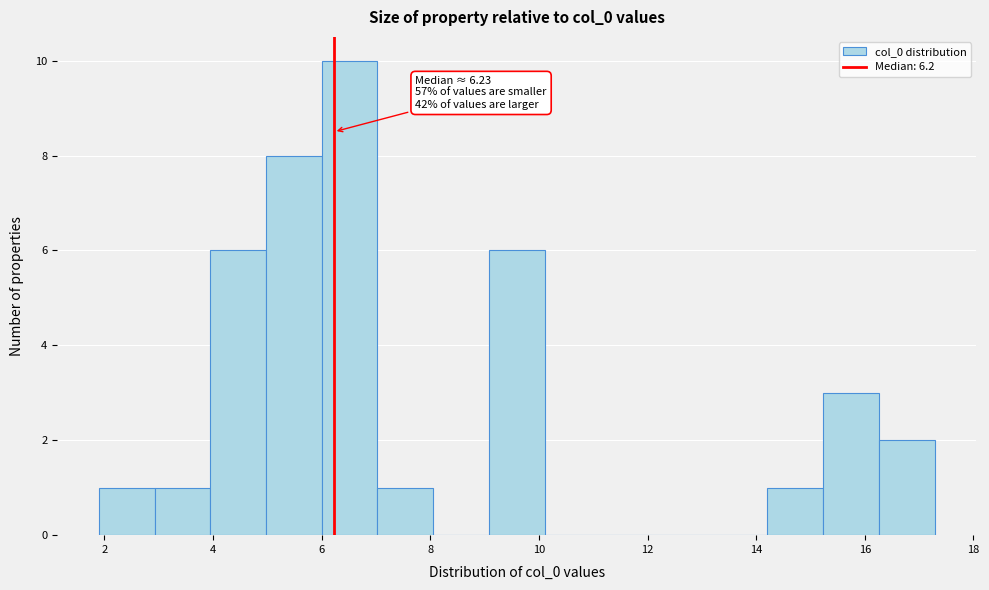

Over which range of the x-axis is the bar tallest?

6.0 to 7.0